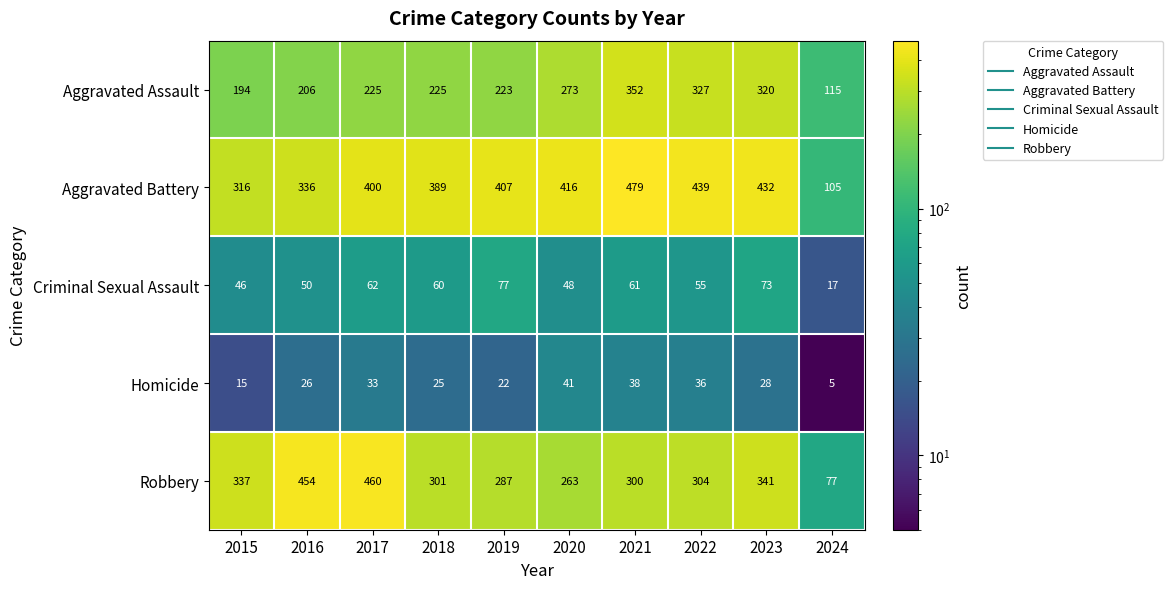

Between 2019 and 2020, which series saw the biggest shift?

Aggravated Assault